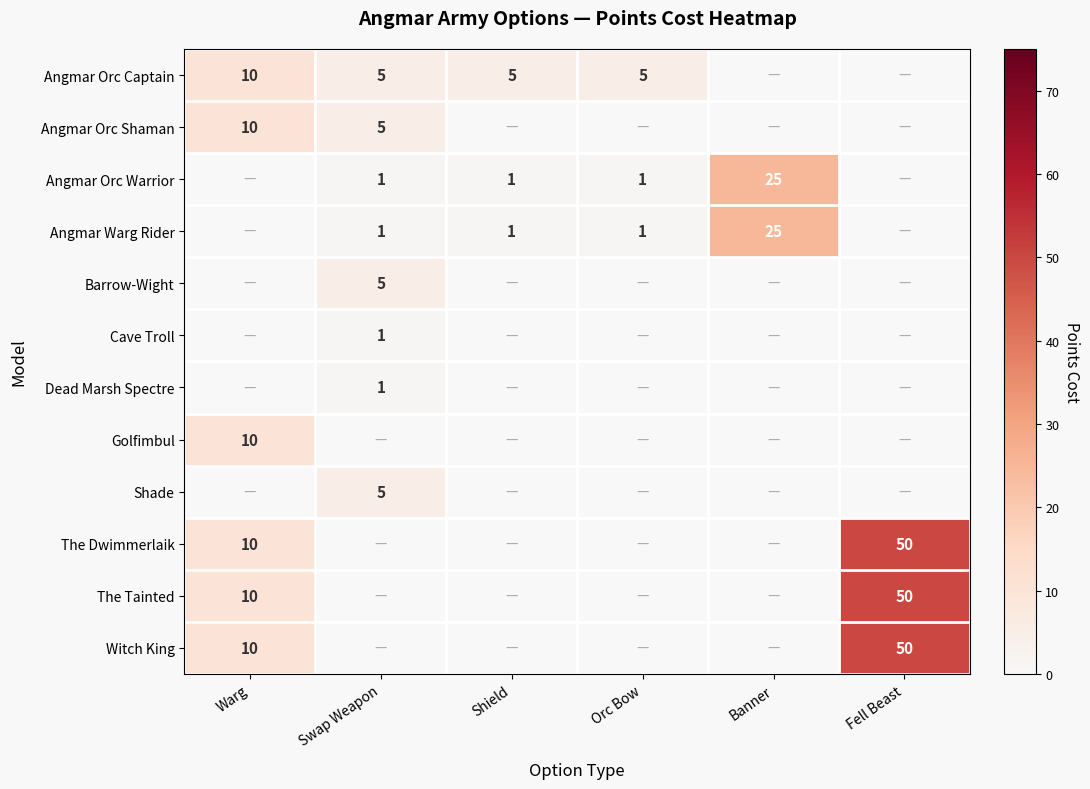

Between Banner and Orc Bow, which is larger?

Orc Bow